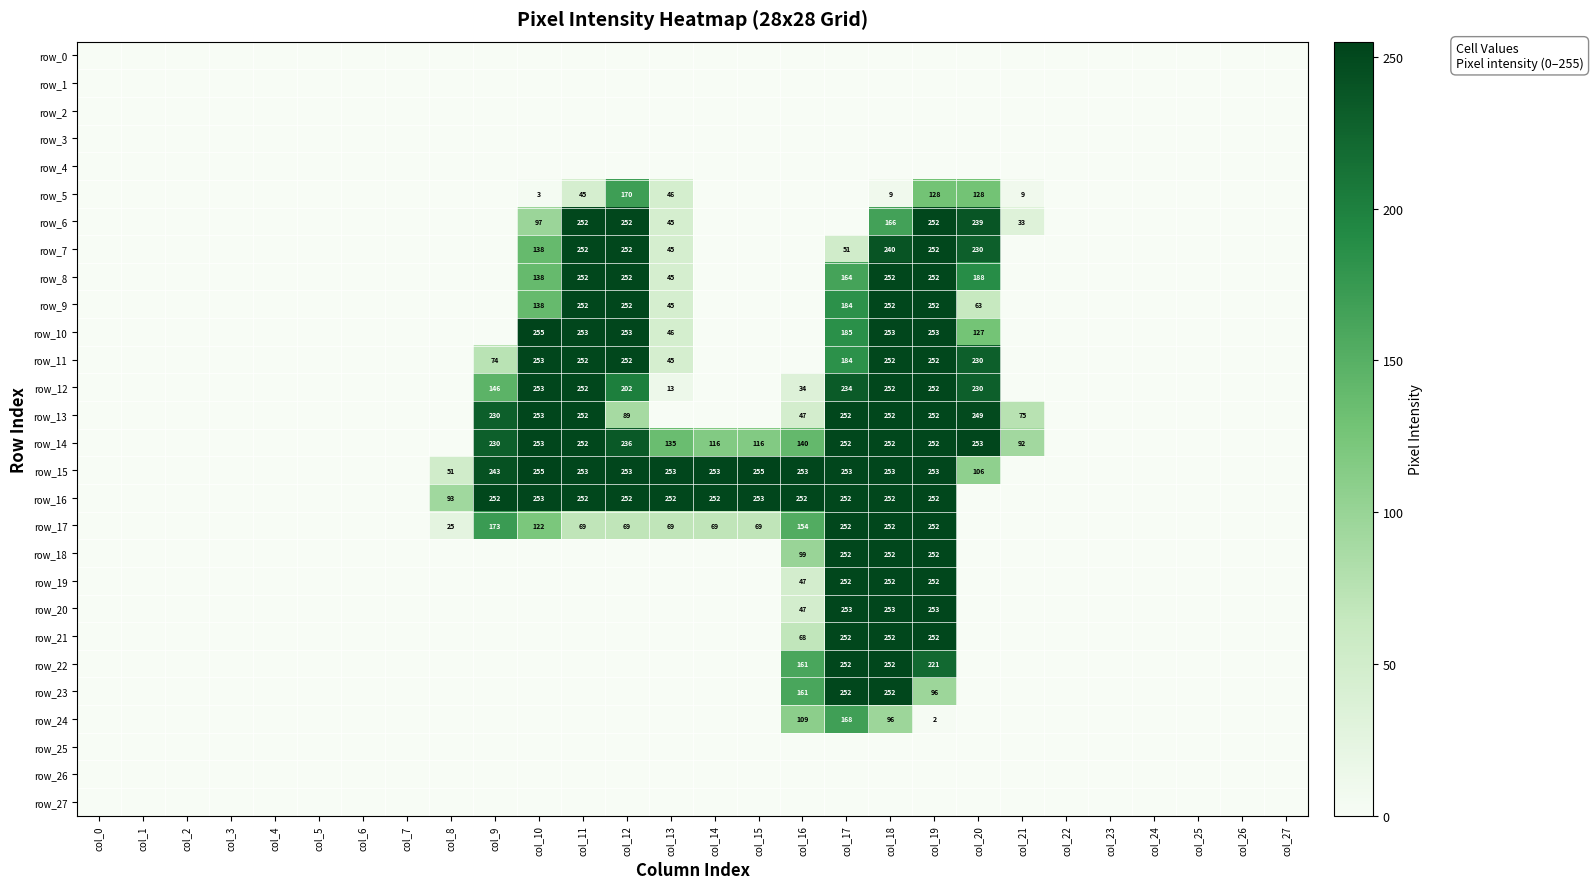

Is it true that row_0 equals 0 at col_0?

True